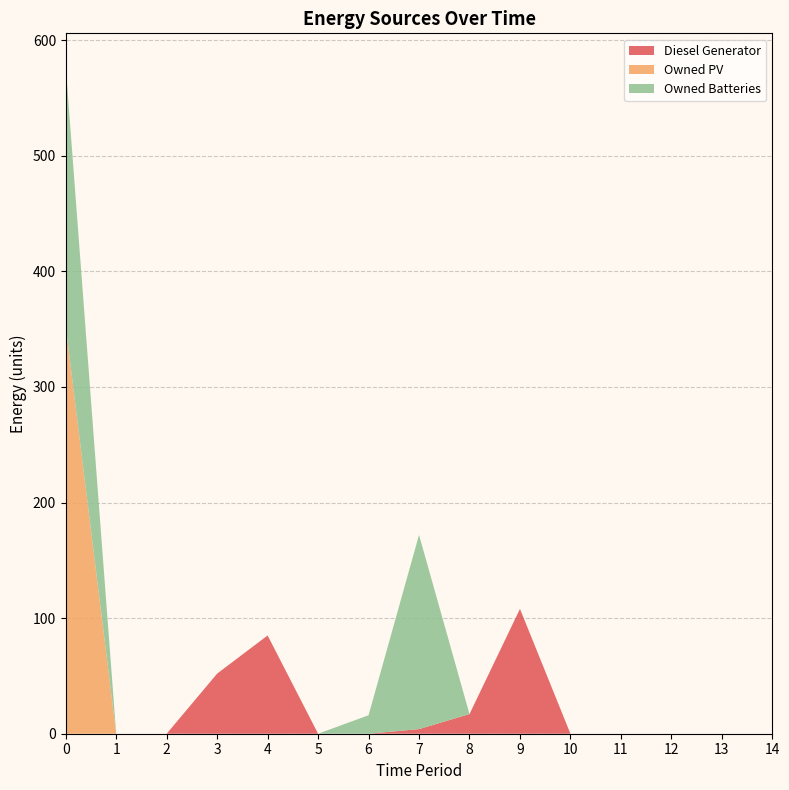

Reading right to left, what are all the values shown in this chart?

Diesel Generator: 14=0	13=0	12=0	11=0	10=0	9=108	8=17	7=4	6=0	5=0	4=85	3=52	2=0	1=0	0=0
Owned PV: 14=0	13=0	12=0	11=0	10=0	9=0	8=0	7=0	6=0	5=0	4=0	3=0	2=0	1=0	0=352
Owned Batteries: 14=0	13=0	12=0	11=0	10=0	9=0	8=0	7=168	6=16	5=0	4=0	3=0	2=0	1=0	0=225